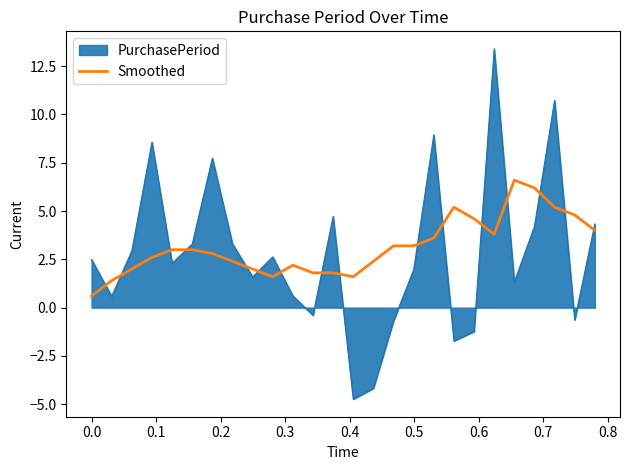

What is the difference between the maximum and minimum values in the PurchasePeriod series?

18.1